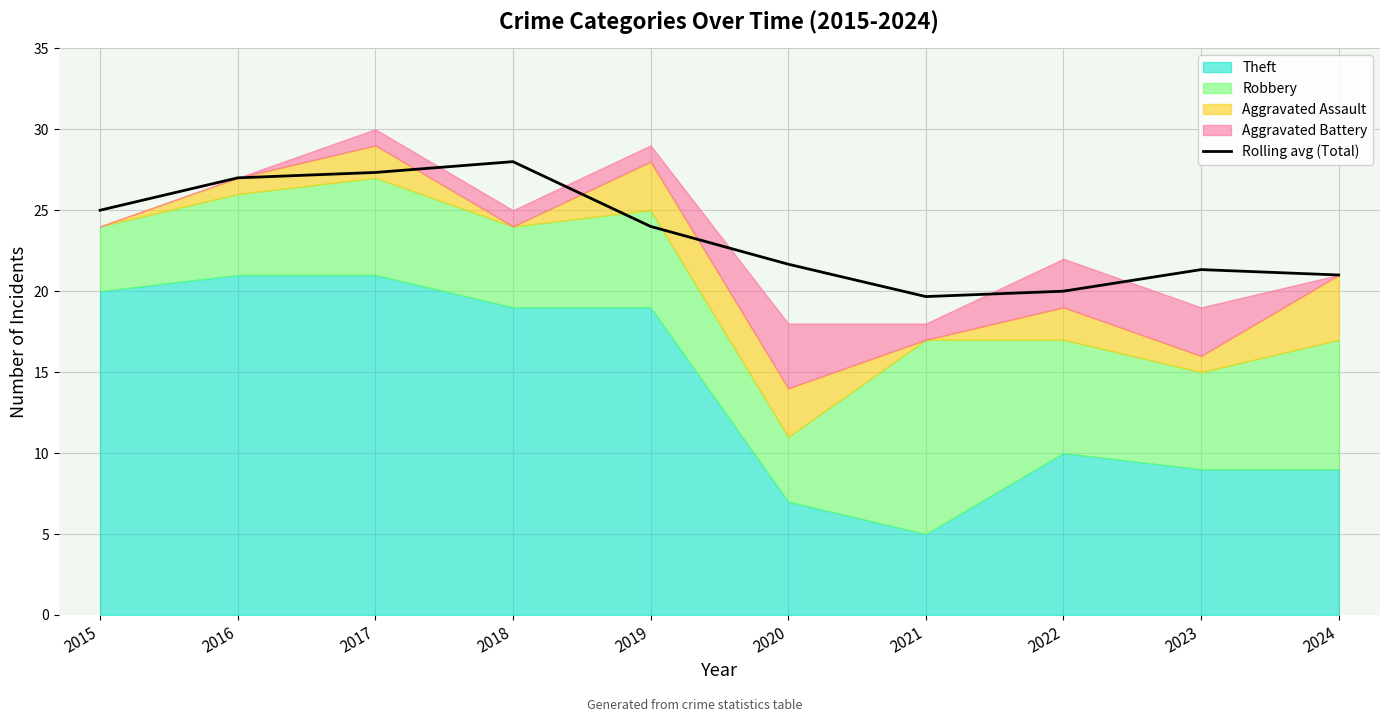

How many points are higher than both their immediate neighbors (excluding endpoints)?

2